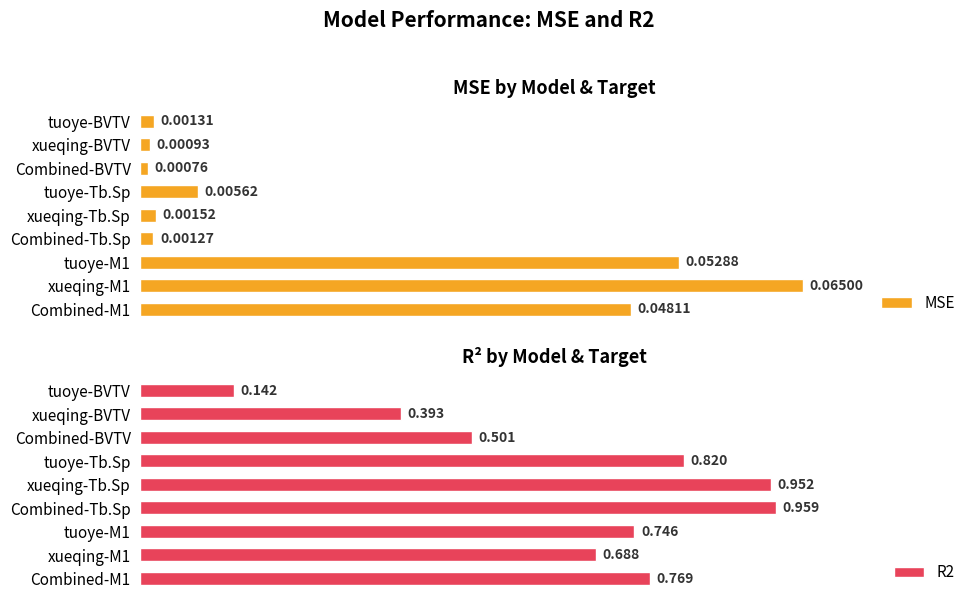

True or false: MSE has a value of 0.1 at xueqing-M1.

True